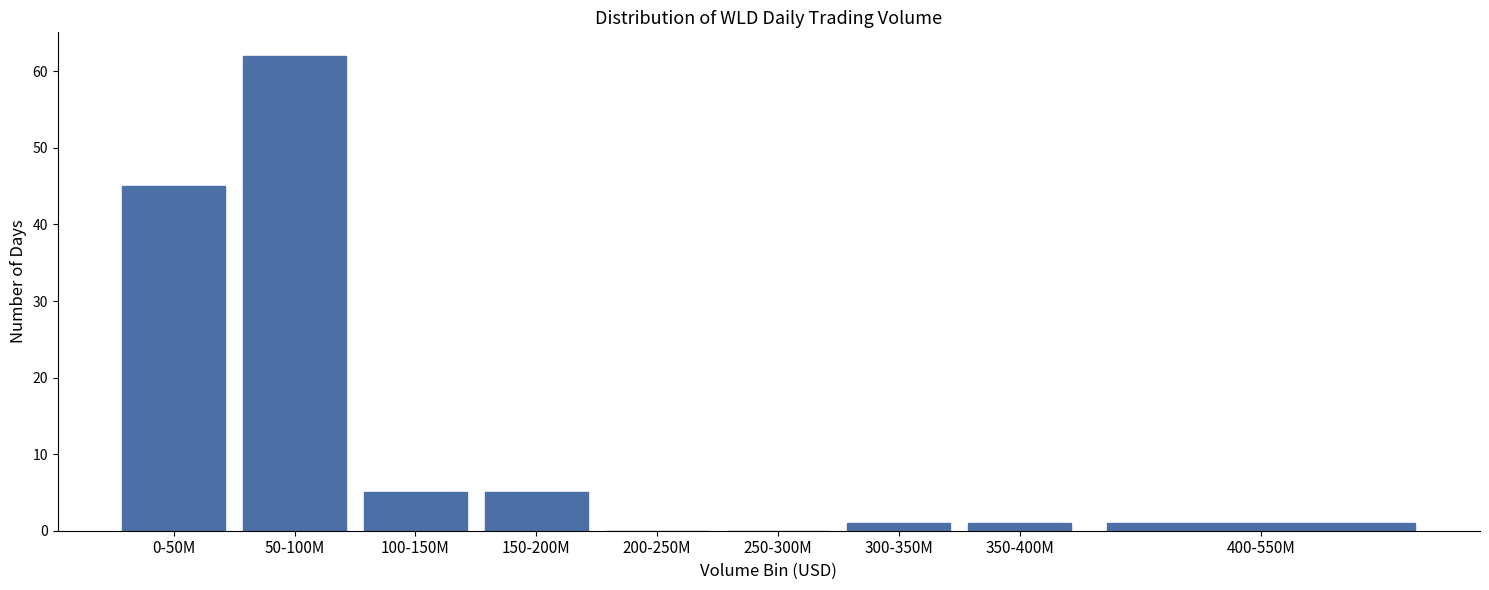

Reading left to right, transcribe all the data shown in this chart.

0-50M=45	50-100M=62	100-150M=5	150-200M=5	200-250M=0	250-300M=0	300-350M=1	350-400M=1	400-550M=1